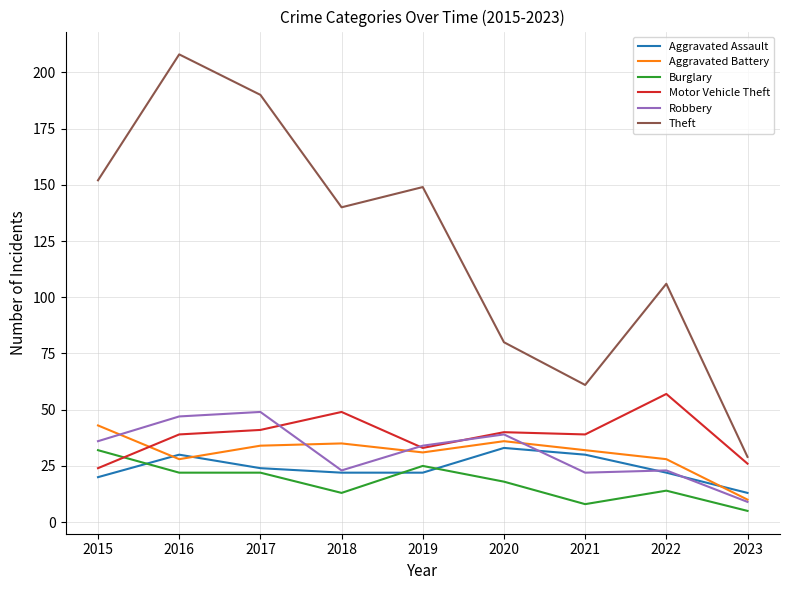

What is the total value across all series at 2023?

92